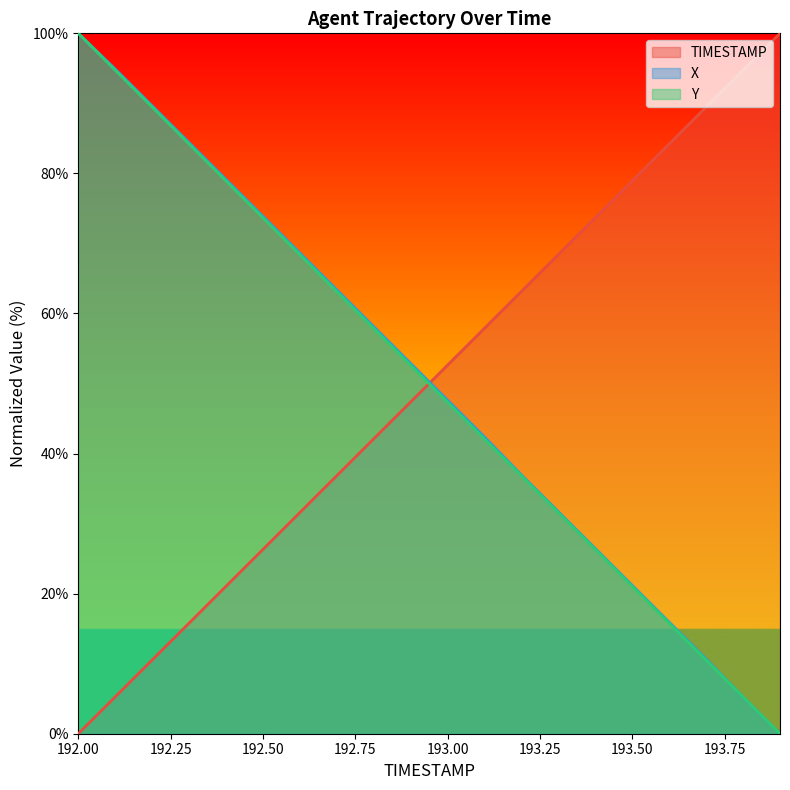

The TIMESTAMP series shows 52.6 at 193.00. True or false?

True